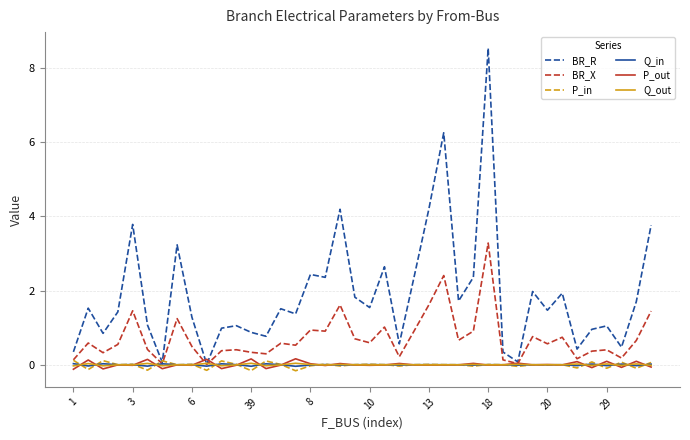

Which series has the largest total across all categories?

BR_R